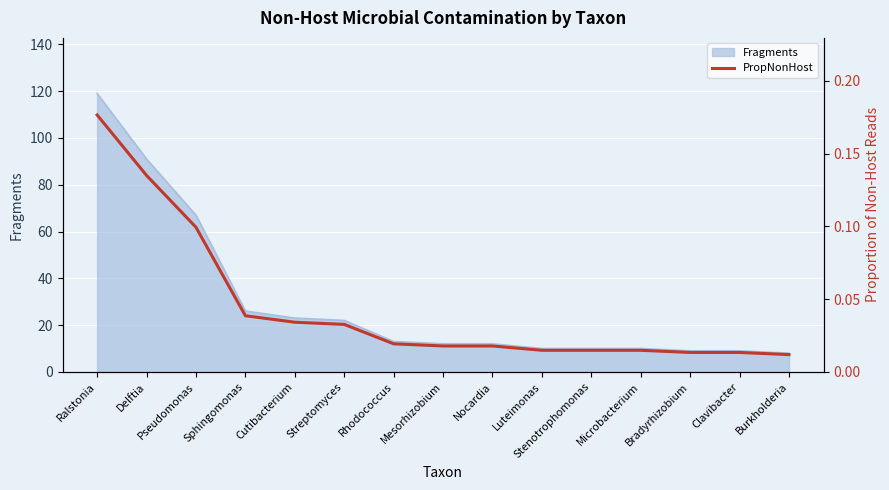

At which label is the value closest to 0?

Burkholderia